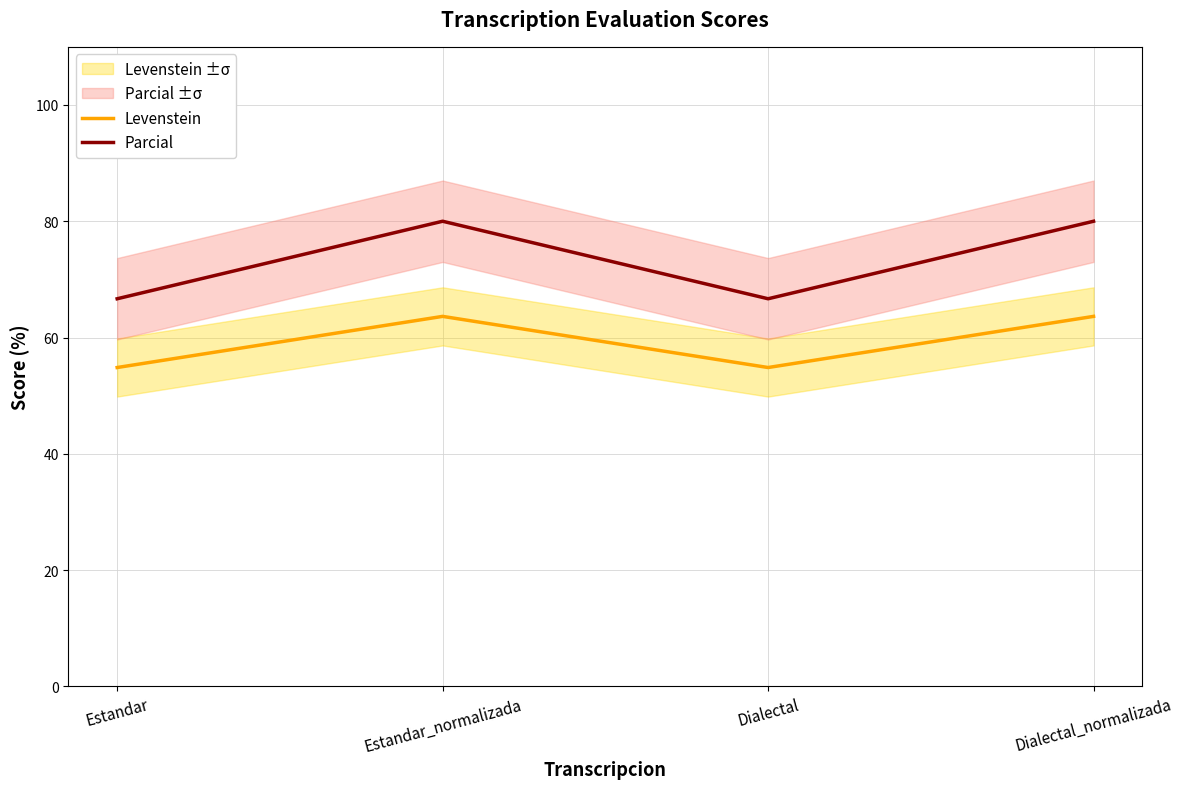

Which has a higher value, Dialectal_normalizada or Estandar_normalizada?

Dialectal_normalizada